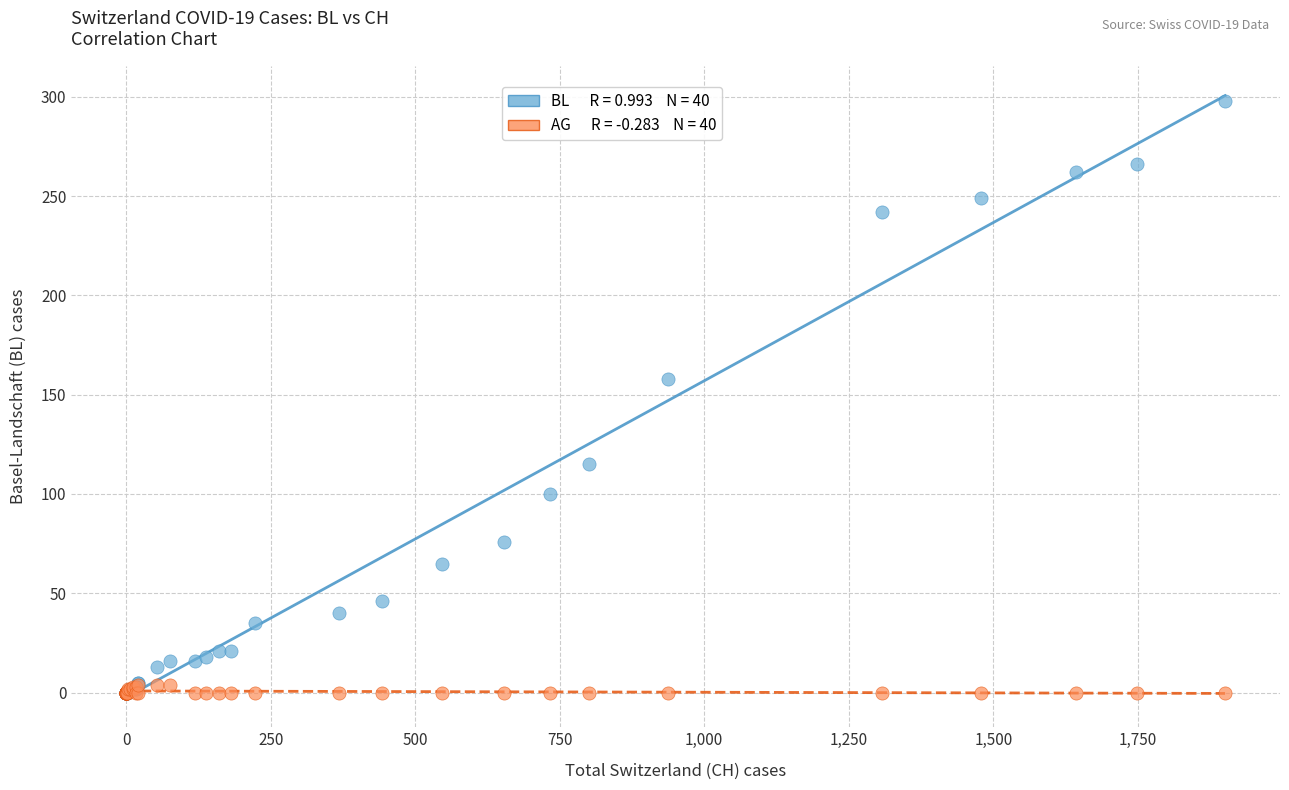

Across all series, what Y value is closest to 149?

158